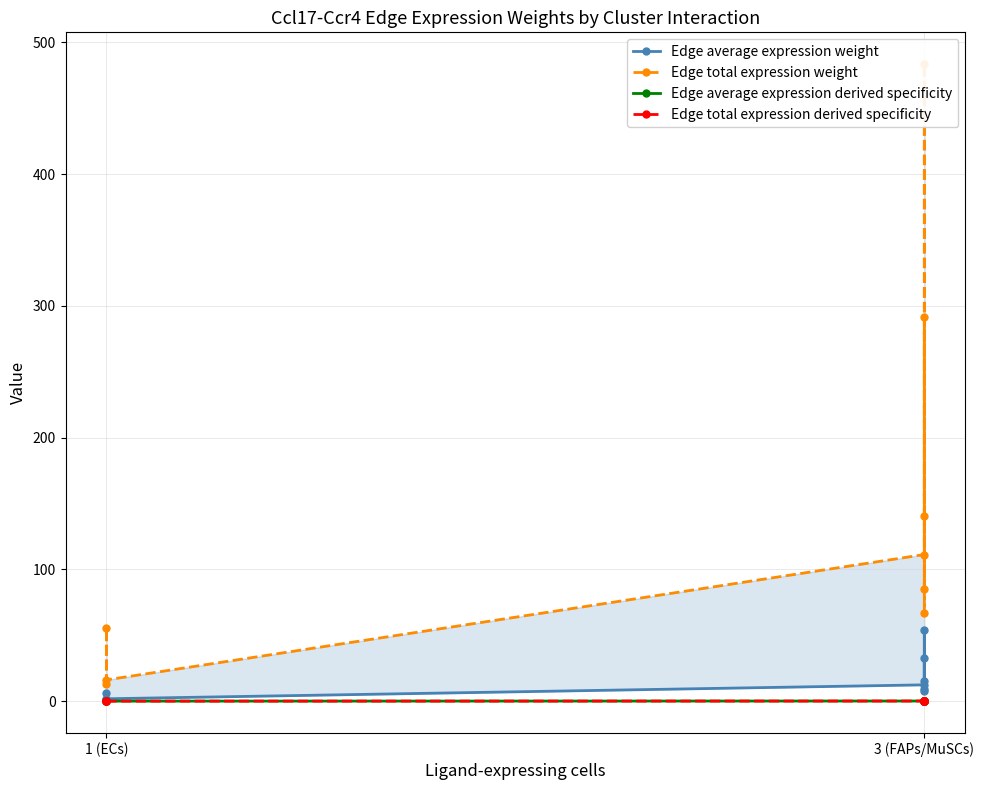

At which category does the chart reach its minimum across all series?

1 (ECs)